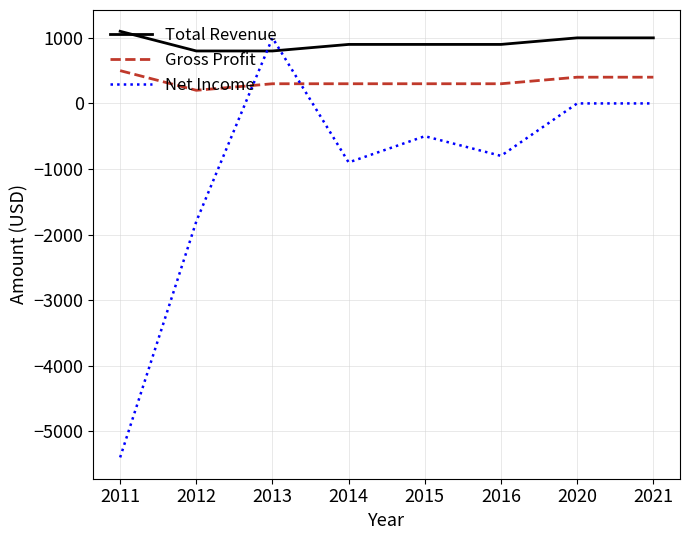

Is it true that Net Income equals -800 at 2016?

True